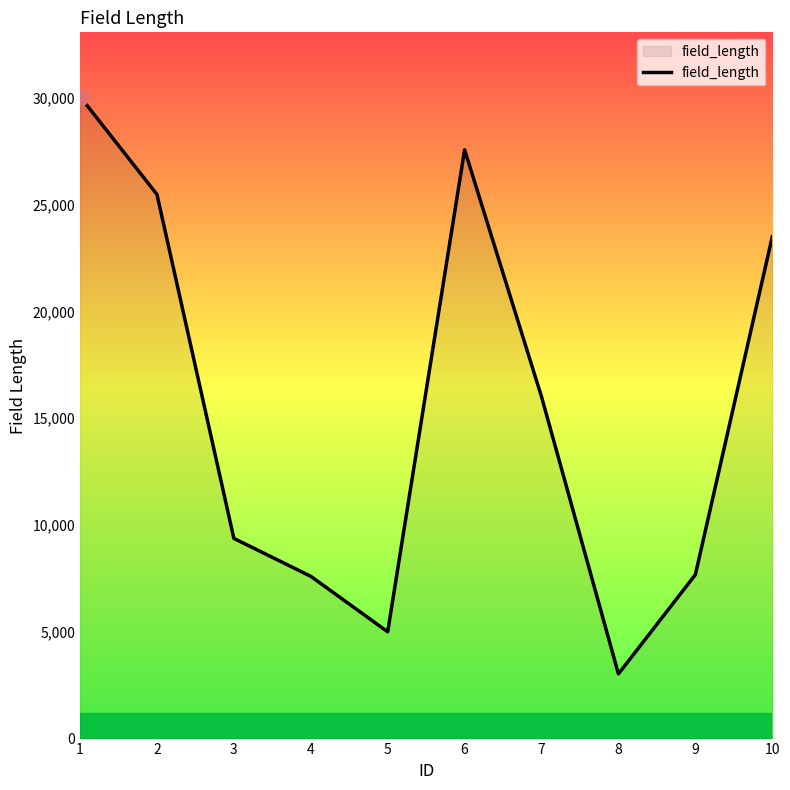

True or false: the data shows 9373 at 3.

True